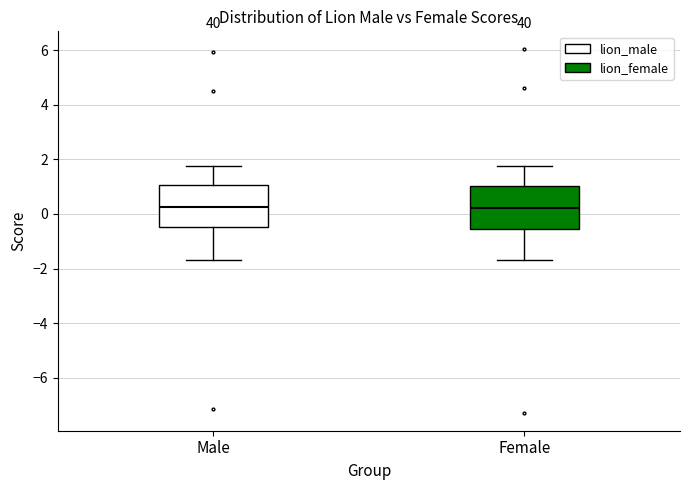

Reading left to right, read every box against the y-axis: the position of its median line, the range the box covers, and the ends of its whiskers. The values are not printed on the chart, so give them approximately, as read against the axis.

Male: median 0.2, box -0.4 to 1.0, whiskers -1.8 to 1.8
Female: median 0.2, box -0.6 to 1.0, whiskers -1.6 to 1.8